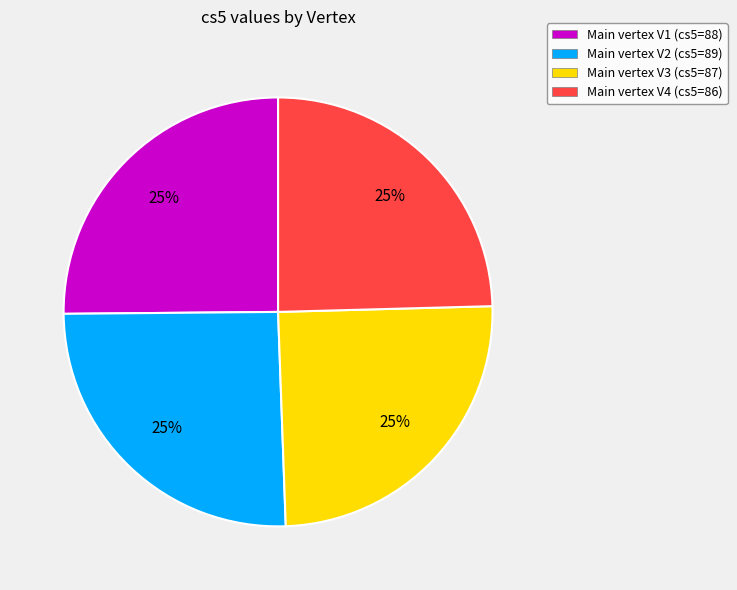

To the nearest percent, what is the average slice percentage?

25%